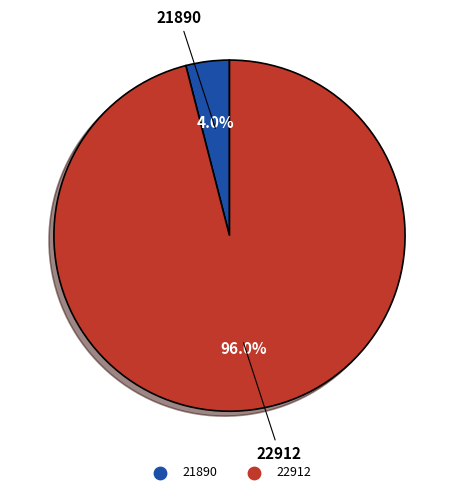

Is there a majority slice in this chart?

Yes